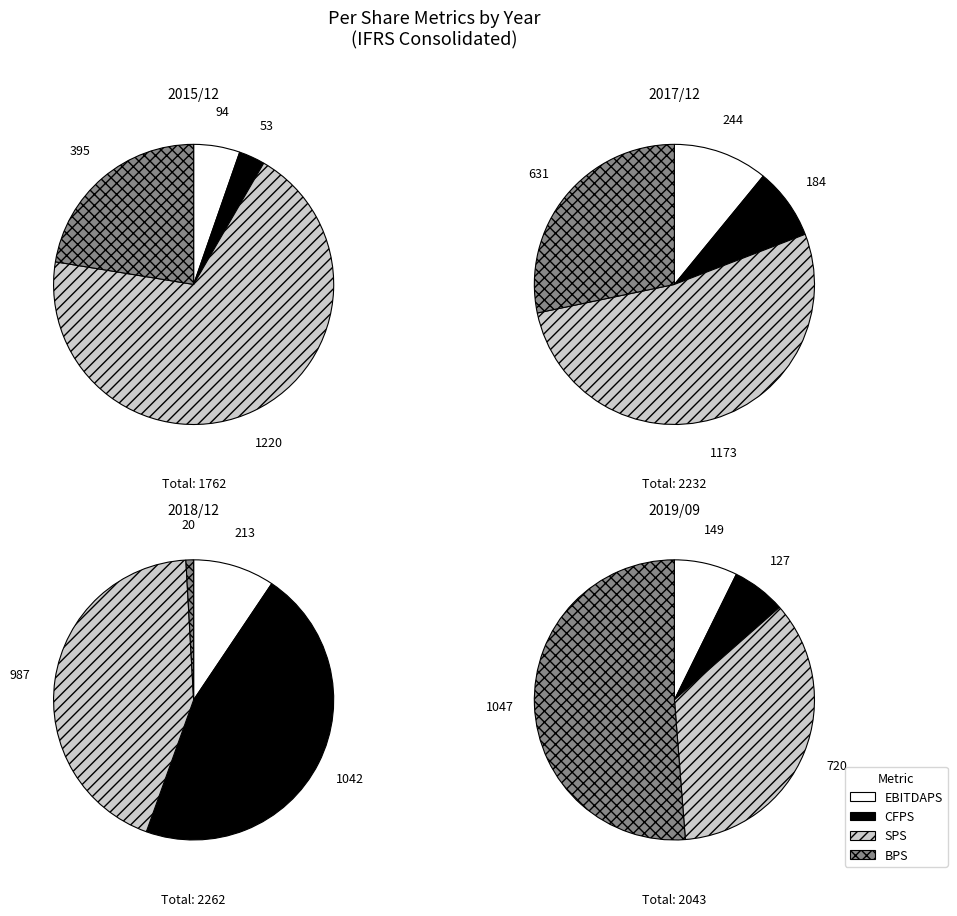

To the nearest percent, what is the difference between the 4 and 3 slice percentages?

75%